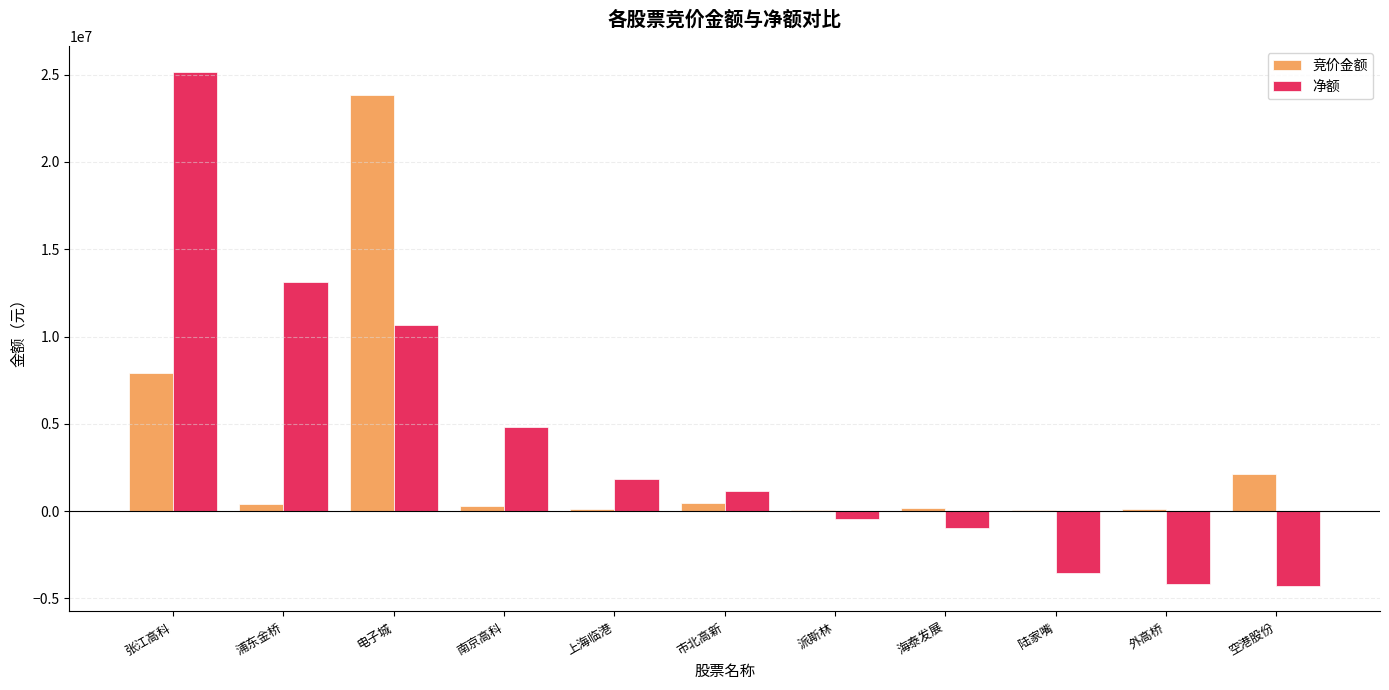

At which label is 竞价金额 closest to 11944818?

张江高科